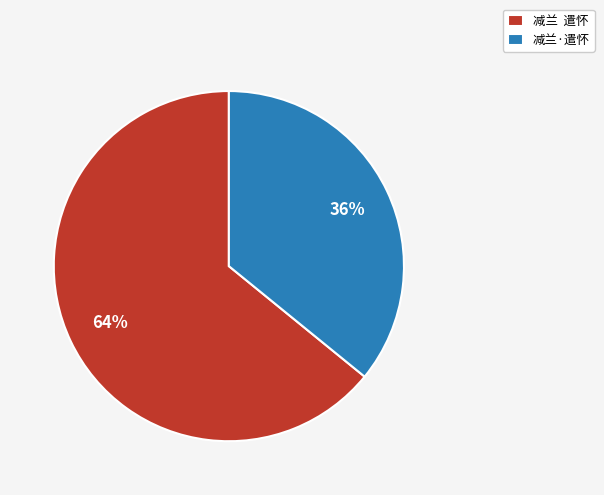

Rank the categories by value from lowest to highest.

减兰·遣怀, 减兰 遣怀